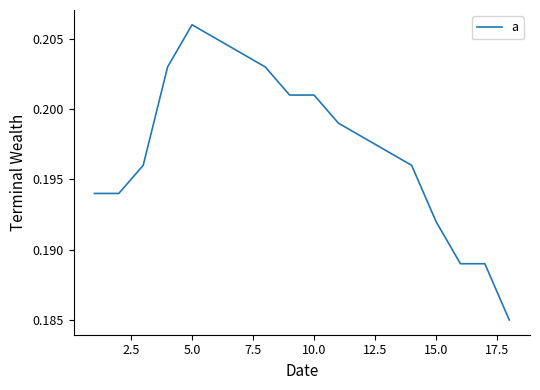

What is the value of the 5th point from the left?

0.2